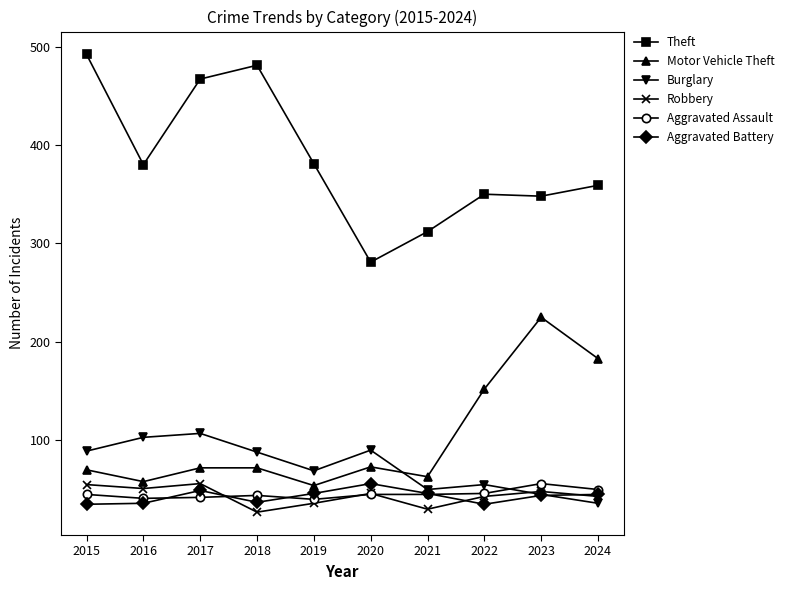

How many data points in Theft are less than 380?

5